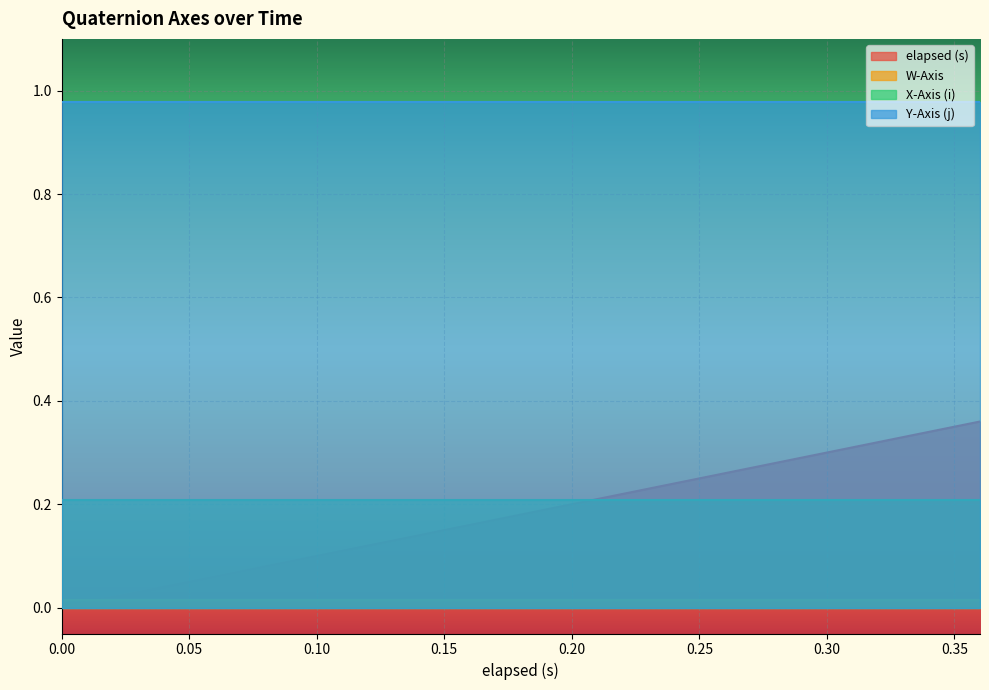

Reading left to right, list all the values displayed in this chart.

elapsed (s): 0=0.0	1=0.0	2=0.0	3=0.0	4=0.1	5=0.1	6=0.1	7=0.1	8=0.1	9=0.2	10=0.2	11=0.2	12=0.2	13=0.3	14=0.3	15=0.3	16=0.3	17=0.3	18=0.3	19=0.4
W-Axis: 0=0.0	1=0.0	2=0.0	3=0.0	4=0.0	5=0.0	6=0.0	7=0.0	8=0.0	9=0.0	10=0.0	11=0.0	12=0.0	13=0.0	14=0.0	15=0.0	16=0.0	17=0.0	18=0.0	19=0.0
X-Axis (i): 0=0.2	1=0.2	2=0.2	3=0.2	4=0.2	5=0.2	6=0.2	7=0.2	8=0.2	9=0.2	10=0.2	11=0.2	12=0.2	13=0.2	14=0.2	15=0.2	16=0.2	17=0.2	18=0.2	19=0.2
Y-Axis (j): 0=1.0	1=1.0	2=1.0	3=1.0	4=1.0	5=1.0	6=1.0	7=1.0	8=1.0	9=1.0	10=1.0	11=1.0	12=1.0	13=1.0	14=1.0	15=1.0	16=1.0	17=1.0	18=1.0	19=1.0